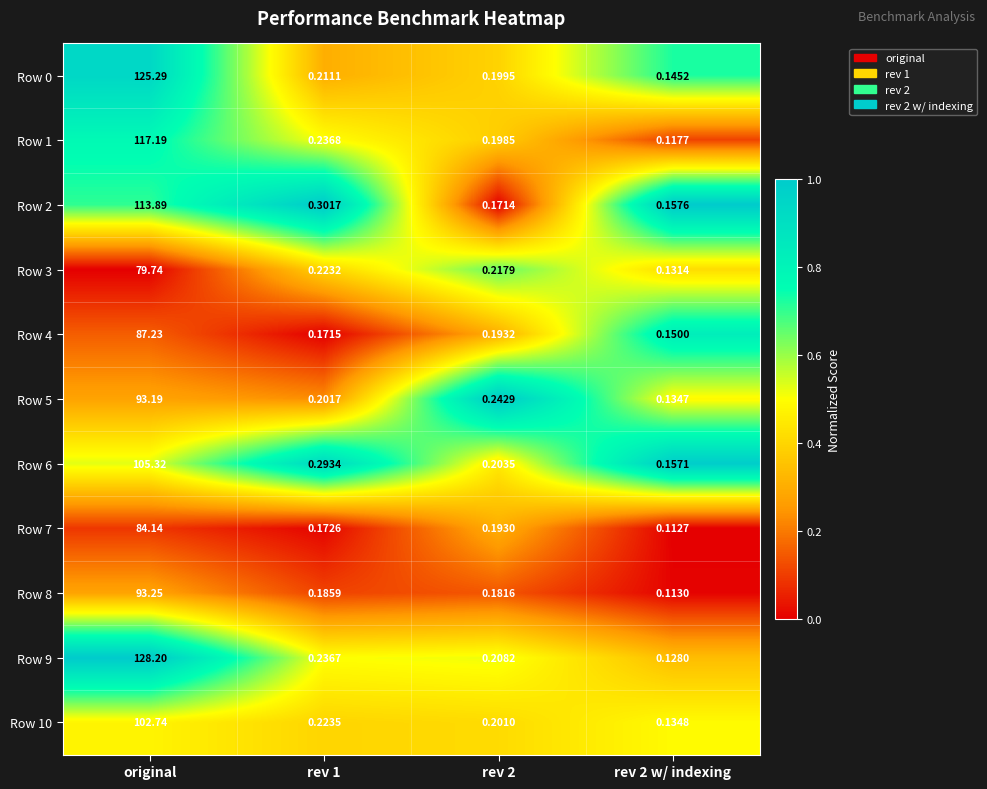

What is the total value across all series at rev 2?

2.2